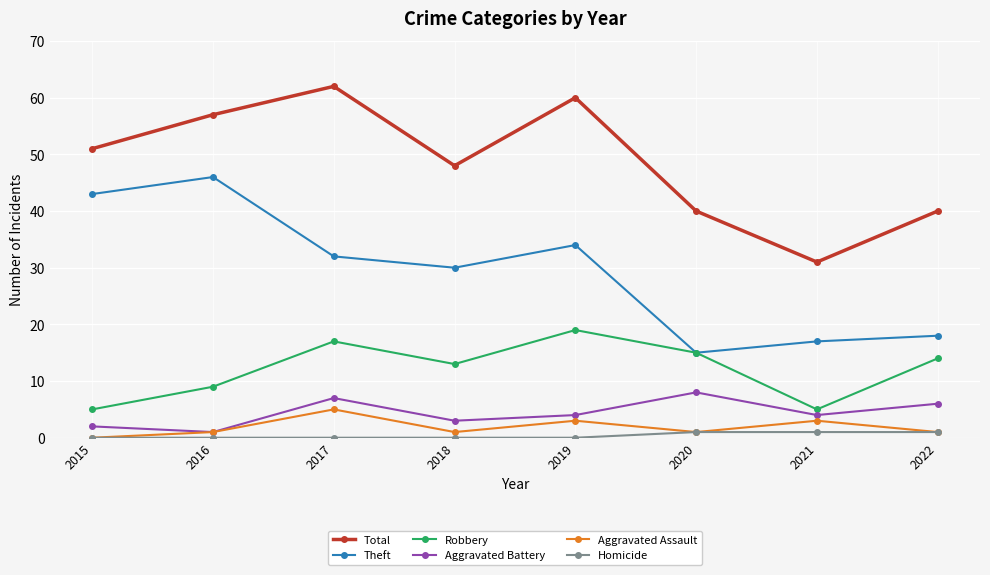

What is the total value across all series at 2017?

123